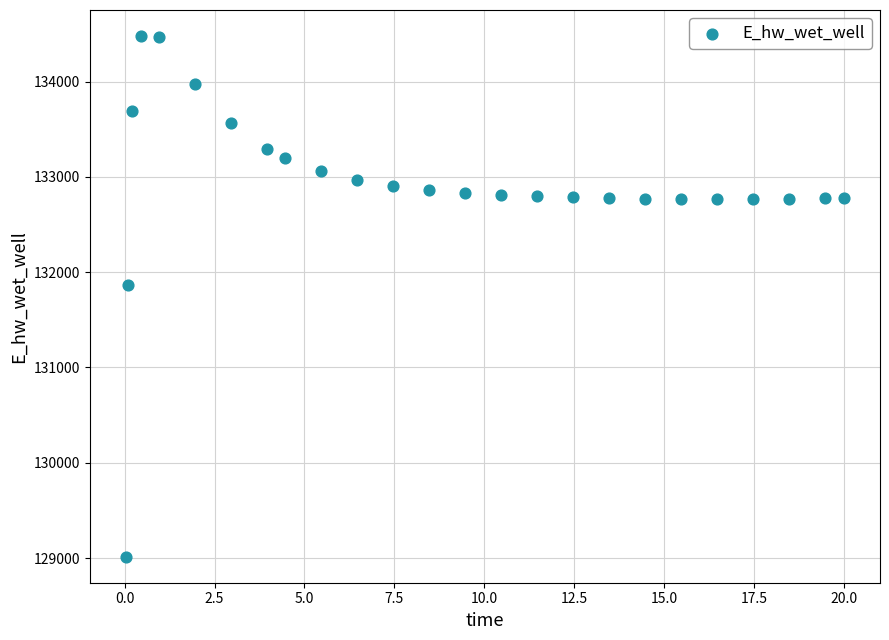

What Y value in the scatter plot is closest to 131746?

131864.7